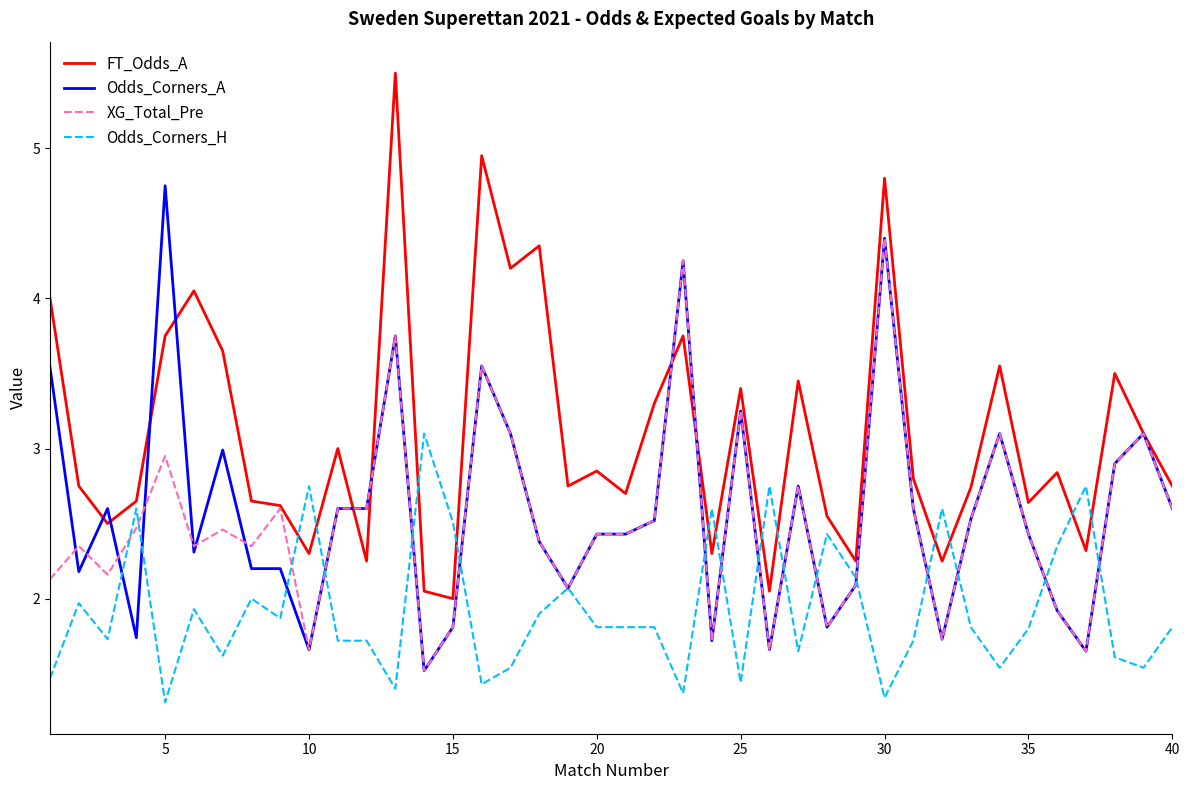

Which series has the largest range (max minus min)?

FT_Odds_A